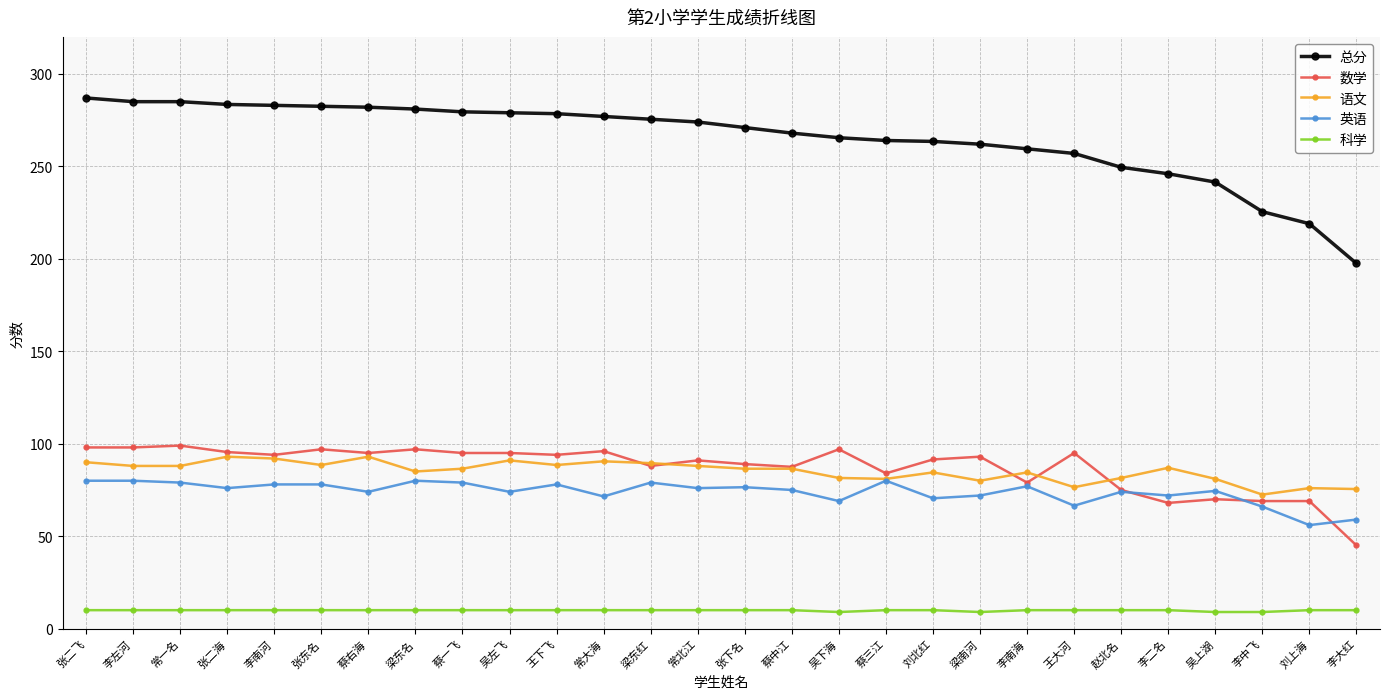

What is the spread (max minus min) of values at 蔡三江?

254.0